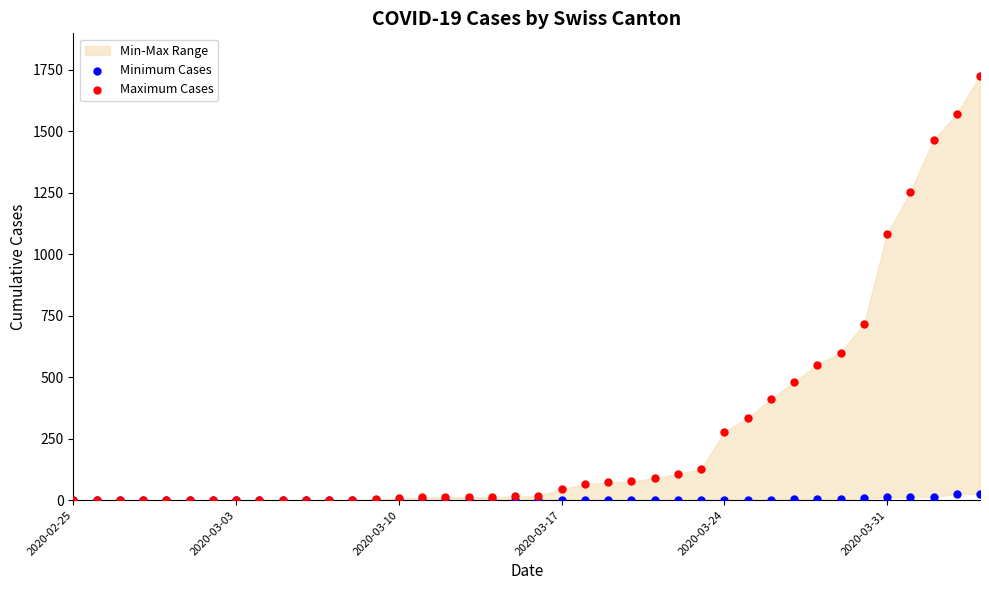

In the Maximum Cases series, what Y value is closest to 862?

715